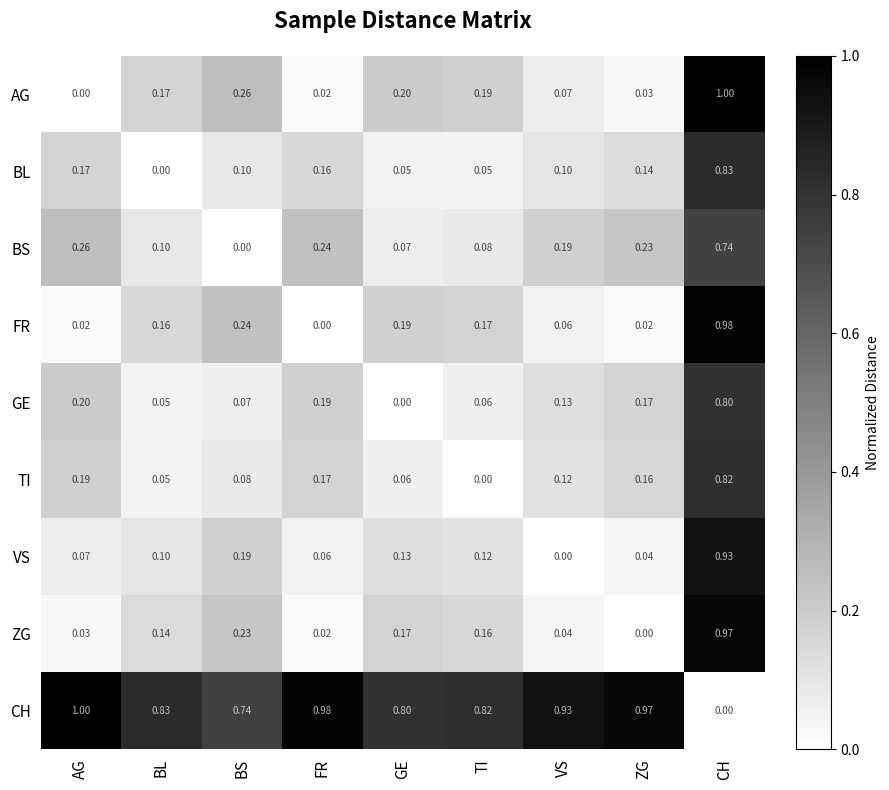

What is the difference between the highest and lowest values at TI?

0.8